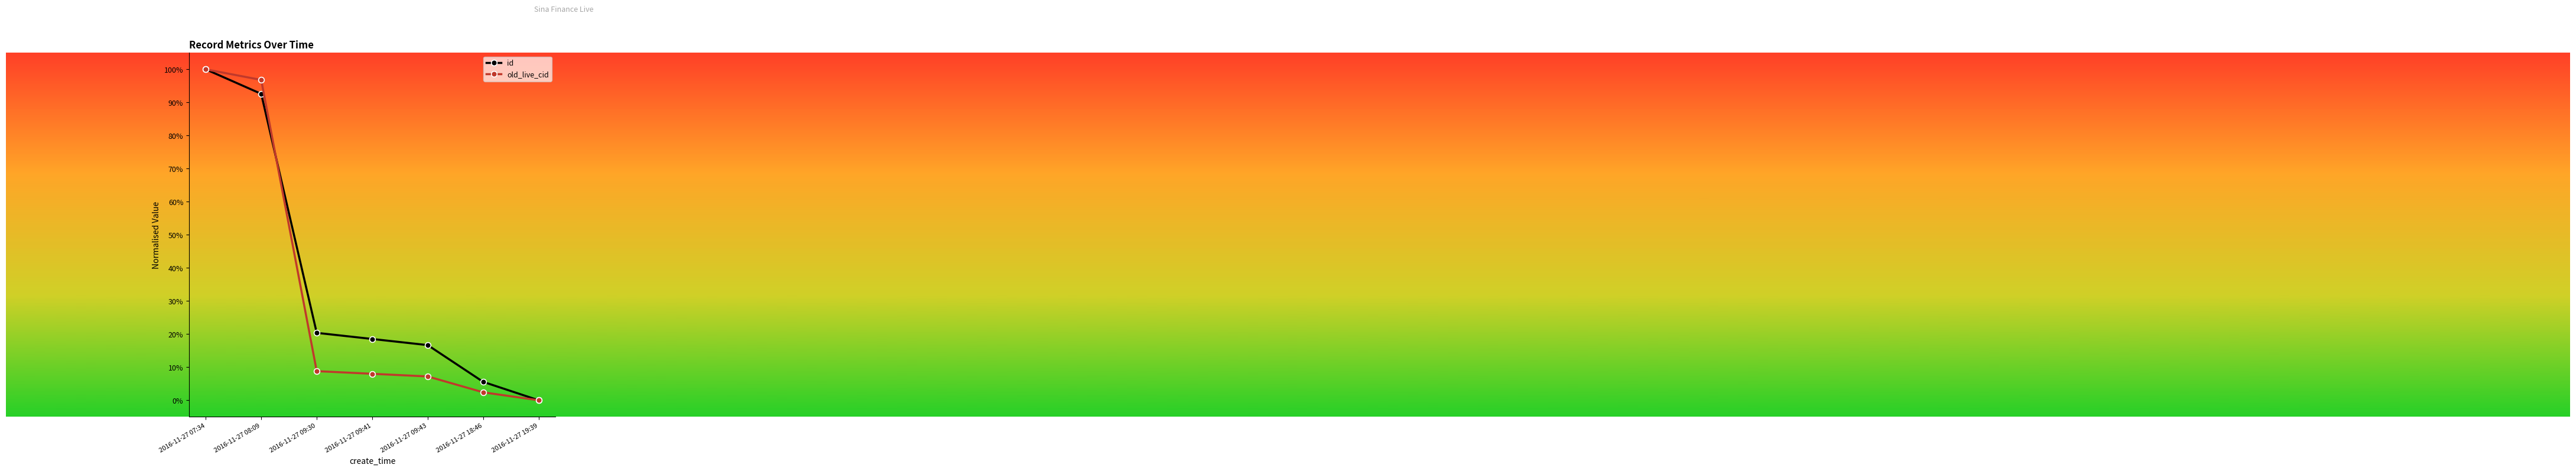

At which category is the sum across all series the highest?

2016-11-27 07:34